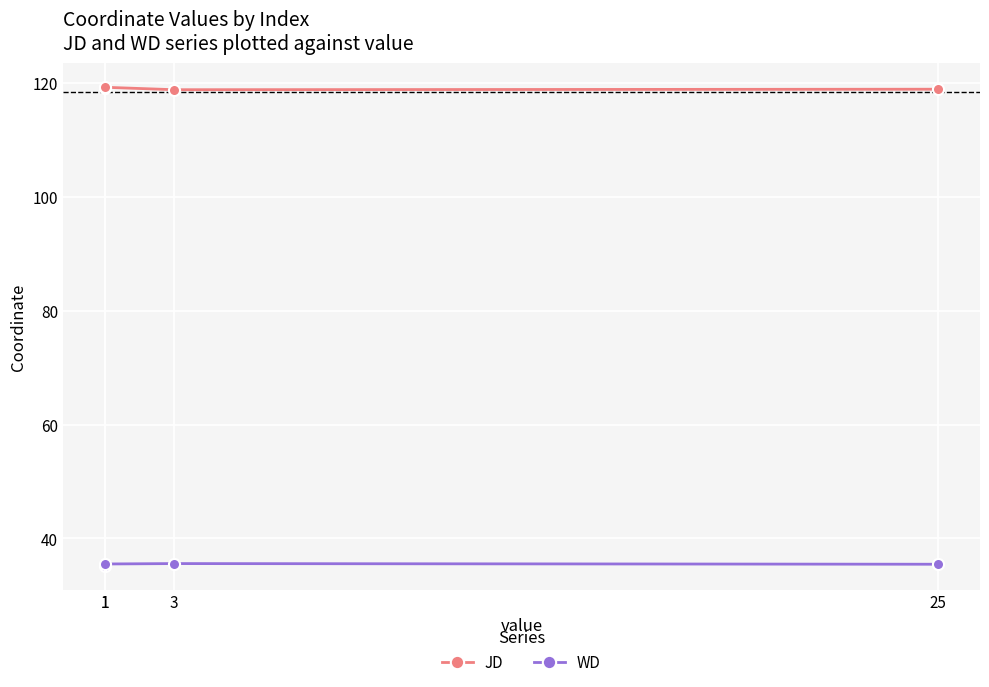

What is the total value across all series at 1?

154.4